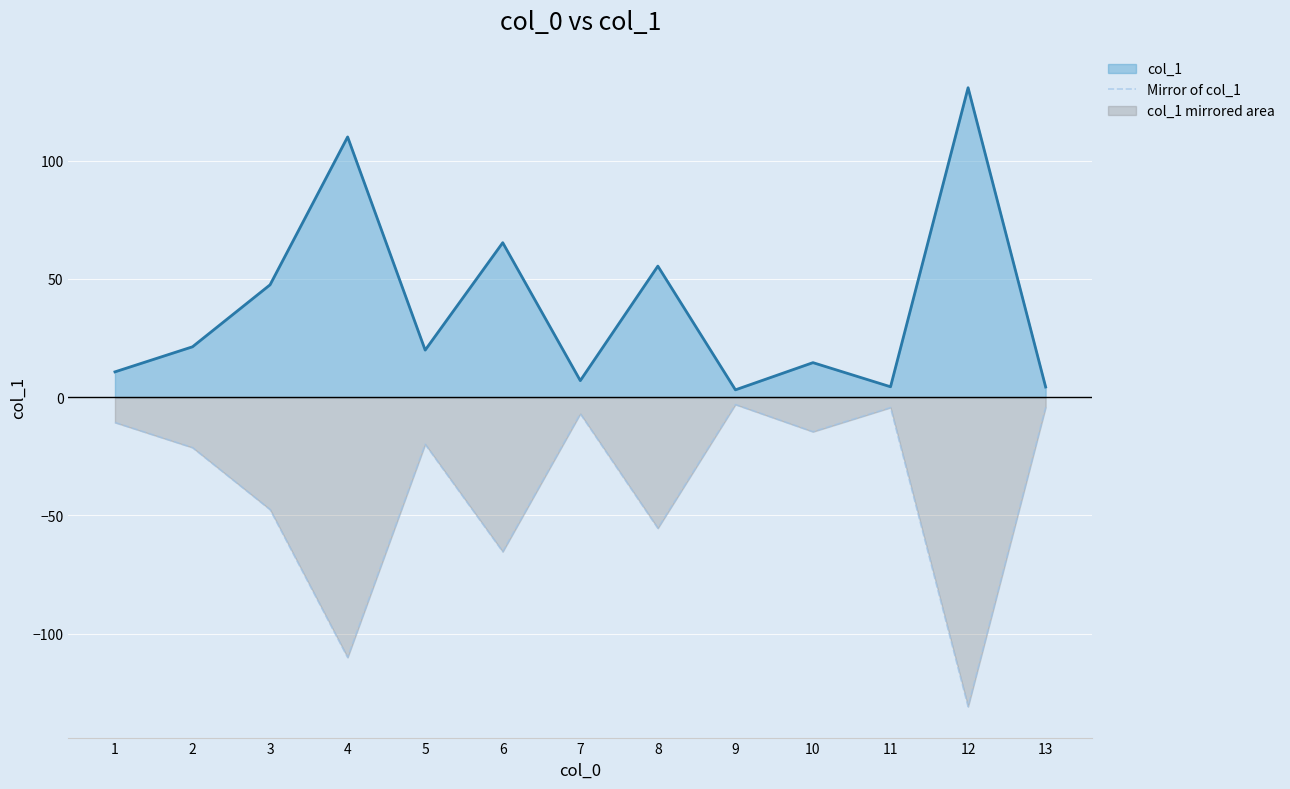

What is the greatest value displayed?

130.8